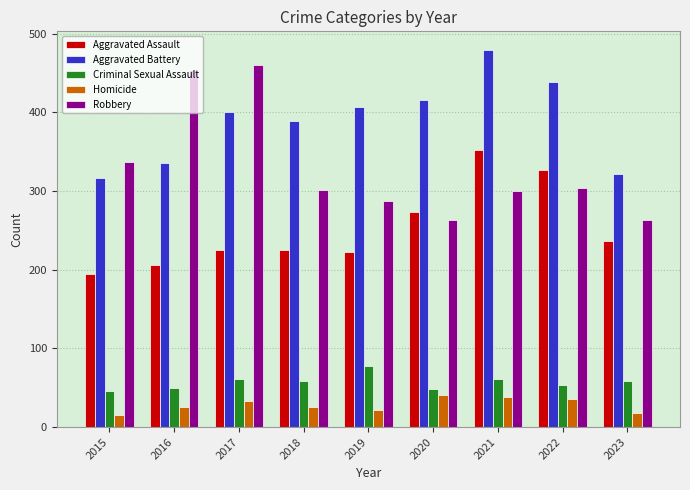

List the series in order of their peak value, highest first.

Aggravated Battery, Robbery, Aggravated Assault, Criminal Sexual Assault, Homicide